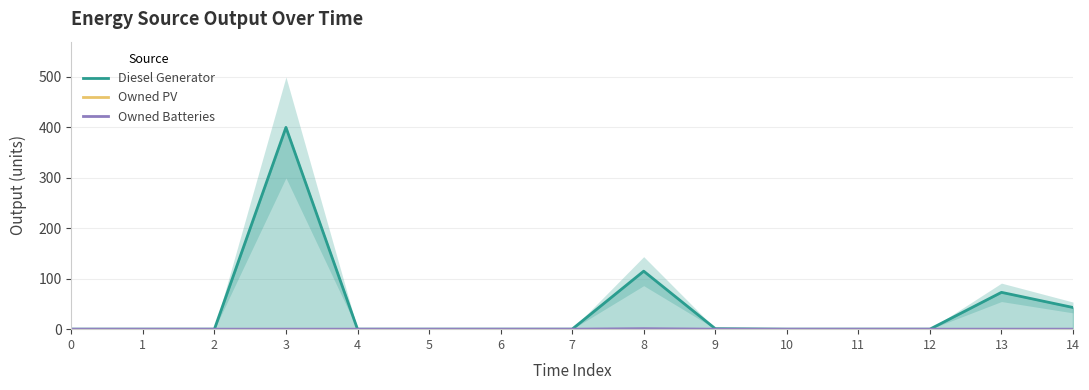

Reading left to right, what are all the values shown in this chart?

Diesel Generator: 0=0.0	1=0.0	2=0.0	3=400.0	4=0.0	5=0.0	6=0.0	7=0.0	8=115.0	9=1.0	10=0.0	11=0.0	12=0.0	13=73.0	14=43.0
Owned PV: 0=0.0	1=0.0	2=0.0	3=0.0	4=0.0	5=0.0	6=0.0	7=0.0	8=0.0	9=0.0	10=0.0	11=0.0	12=0.0	13=0.0	14=0.0
Owned Batteries: 0=0.0	1=0.0	2=0.0	3=0.0	4=0.0	5=0.0	6=0.0	7=0.0	8=1.0	9=0.0	10=0.0	11=0.0	12=0.0	13=0.0	14=0.0